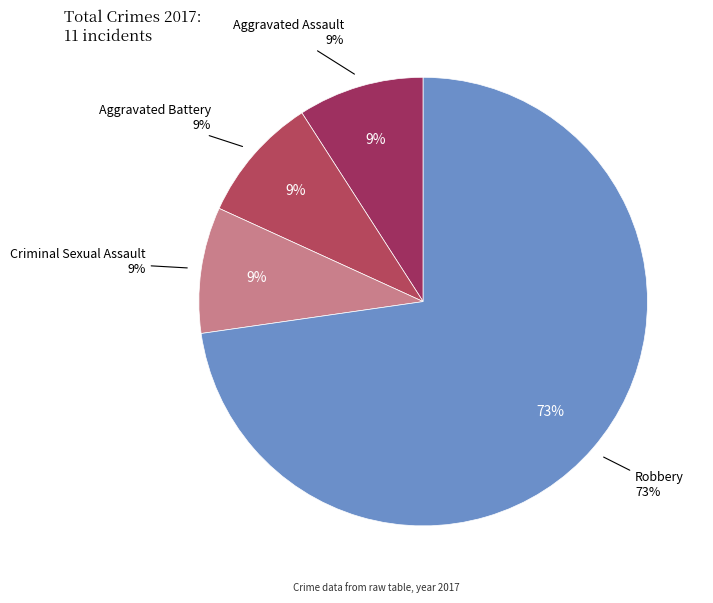

Is it true that Aggravated Battery is 9% of the pie?

True